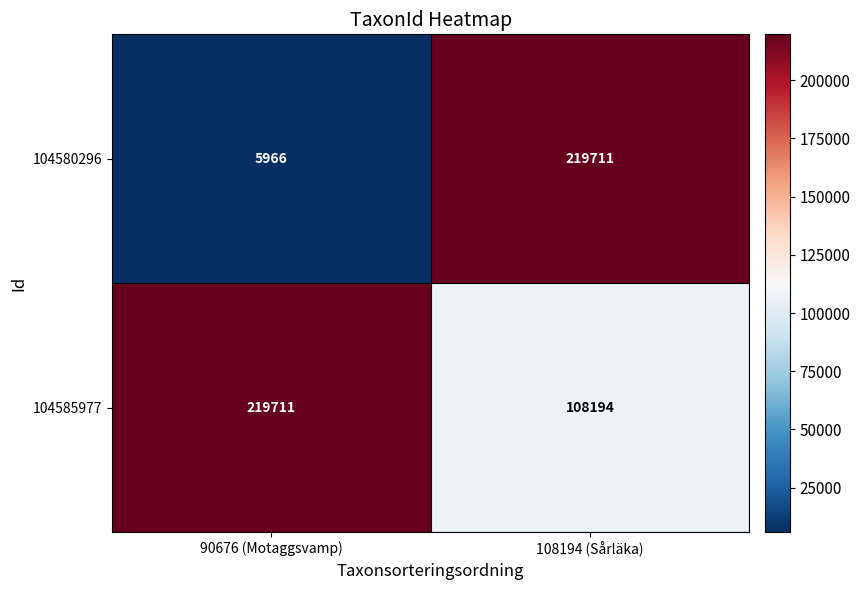

The value of 104580296 at 108194 (Sårläka) is 219711. True or false?

True